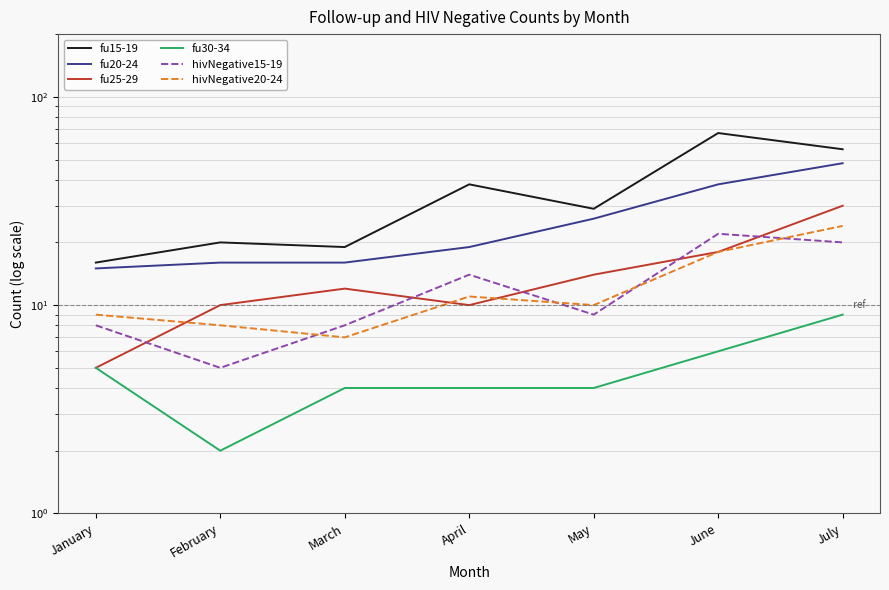

What are all the series names shown in the legend?

fu15-19, fu20-24, fu25-29, fu30-34, hivNegative15-19, hivNegative20-24